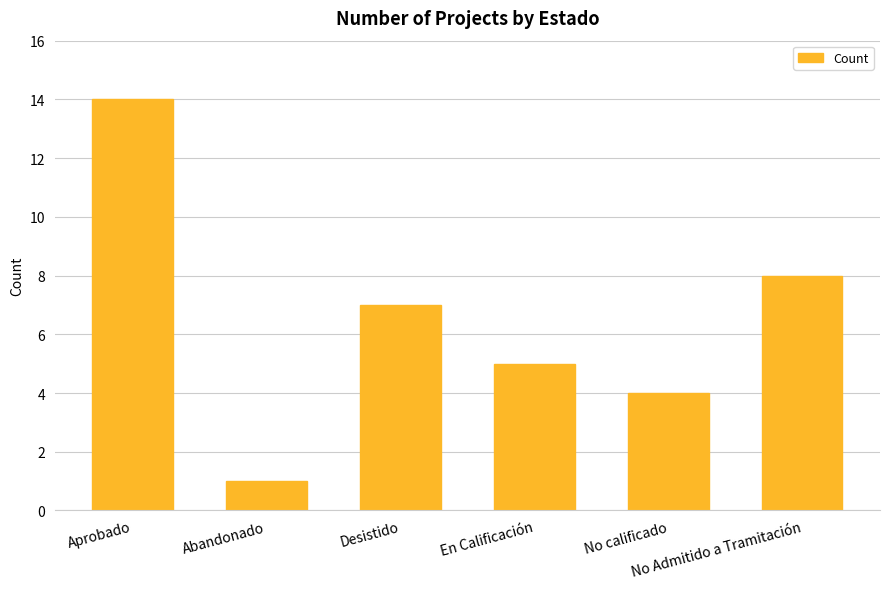

What is the label of the 2nd bar from the right?

No calificado